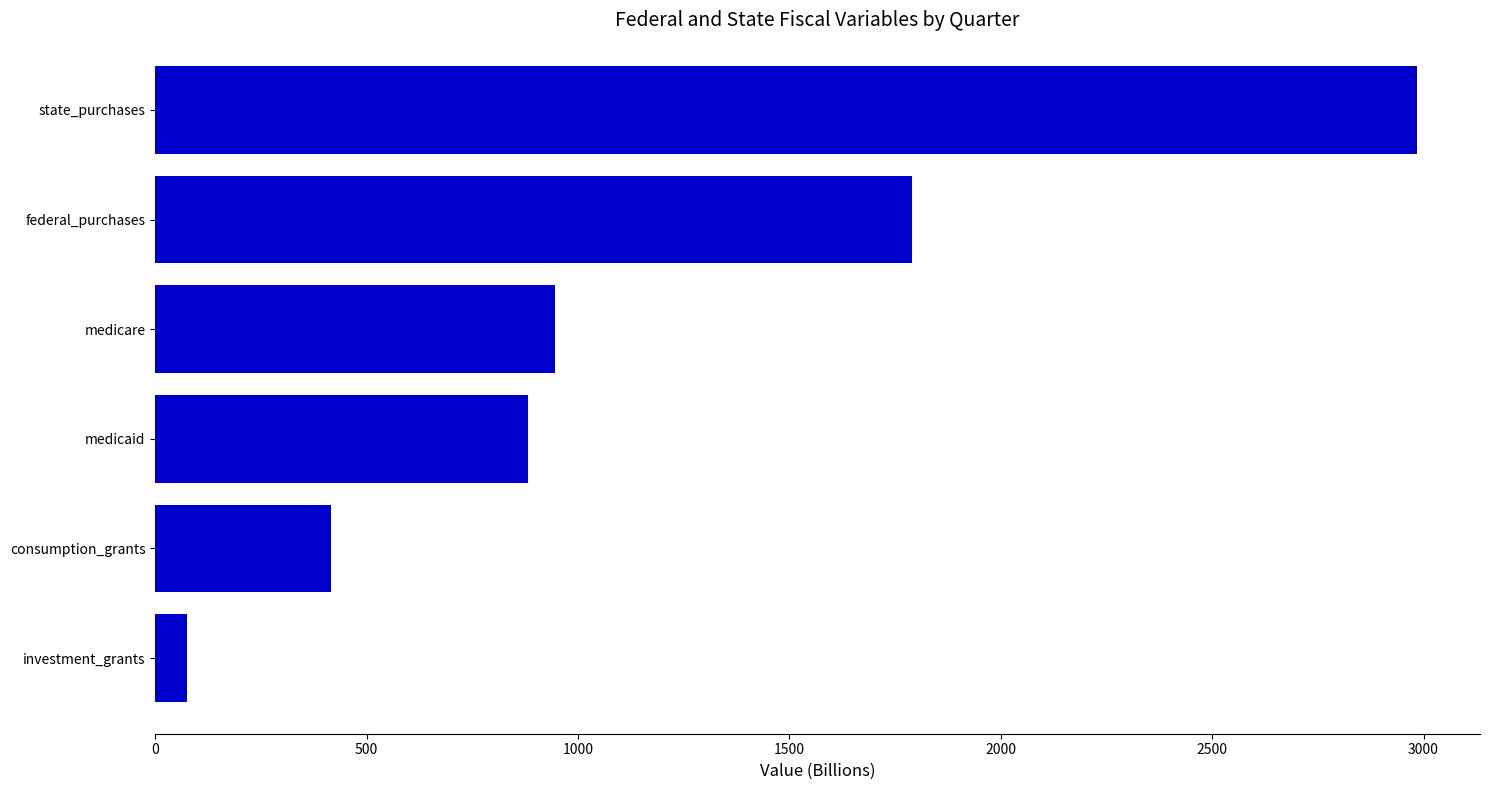

How many bars are there in total?

6